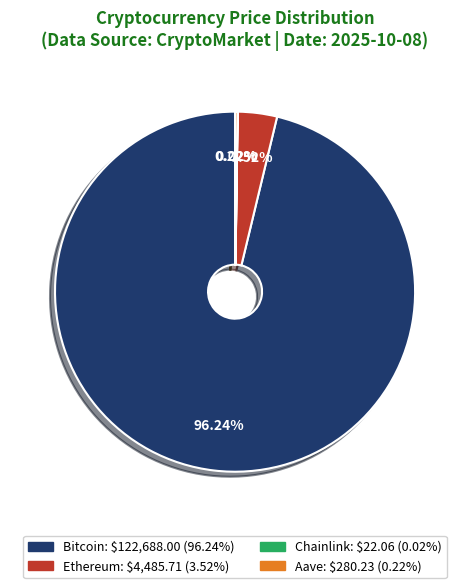

To the nearest percent, what portion does Bitcoin represent?

96%